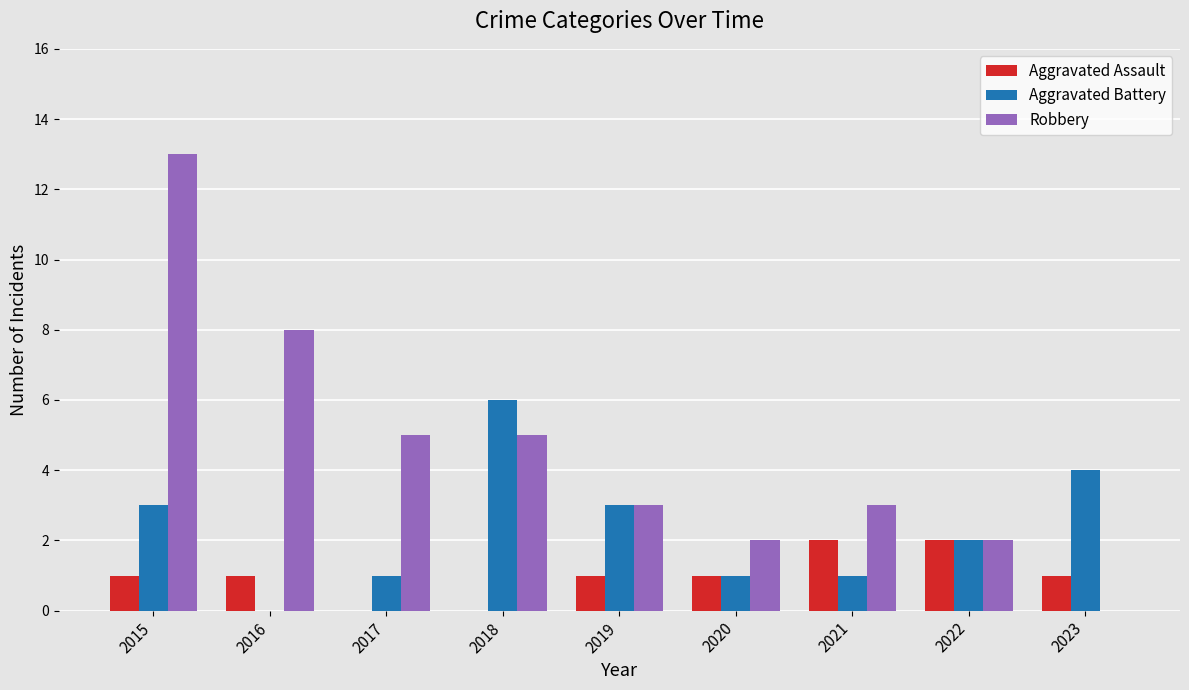

Is the value of Aggravated Assault at 2015 greater than the value of Aggravated Battery at 2023?

No